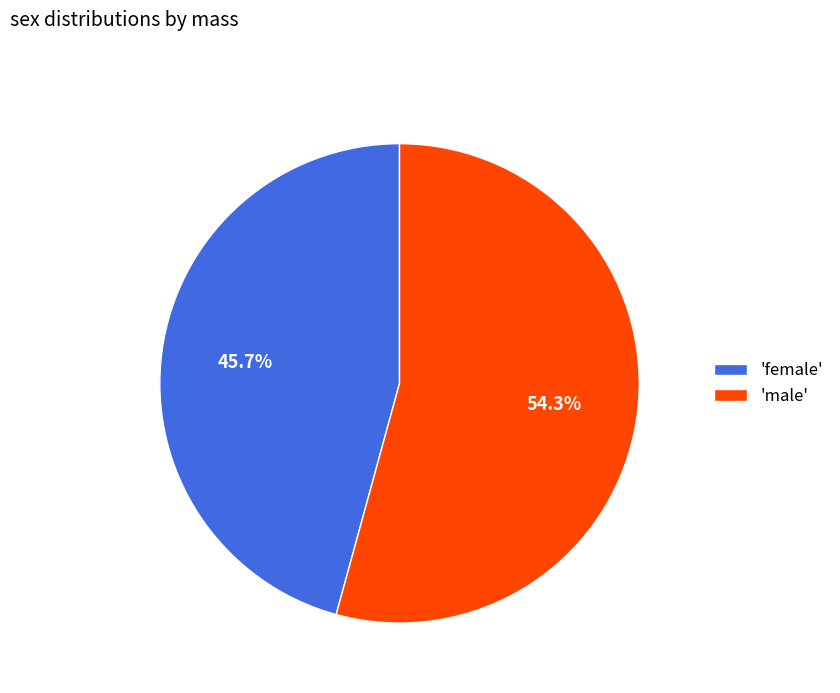

Rank the categories by value from lowest to highest.

'female', 'male'